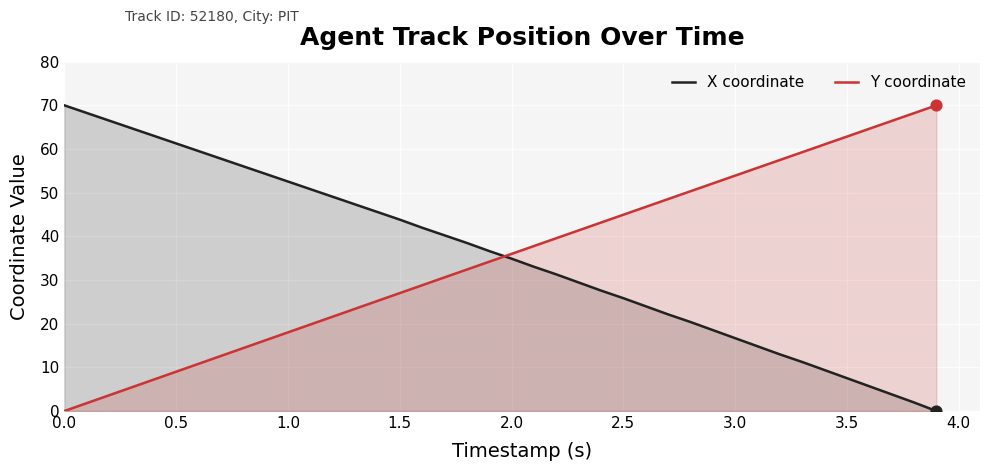

True or false: X coordinate and Y coordinate cross at least once.

True